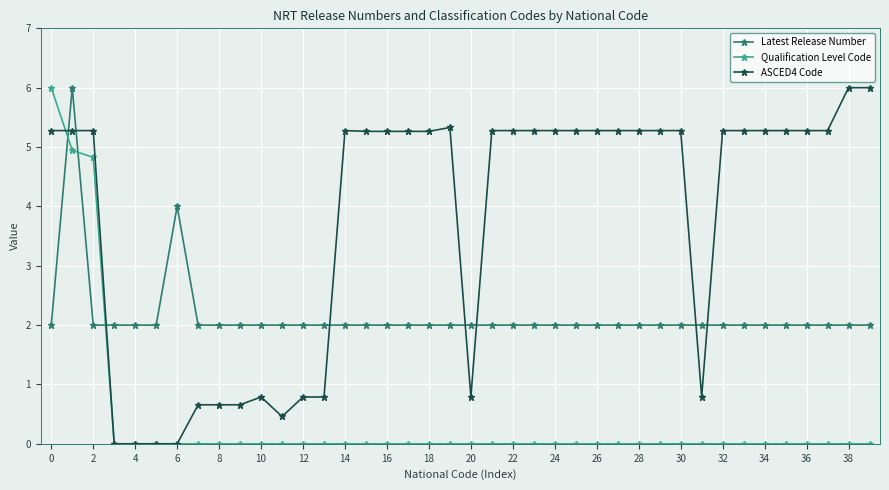

How many series are shown in this chart?

3